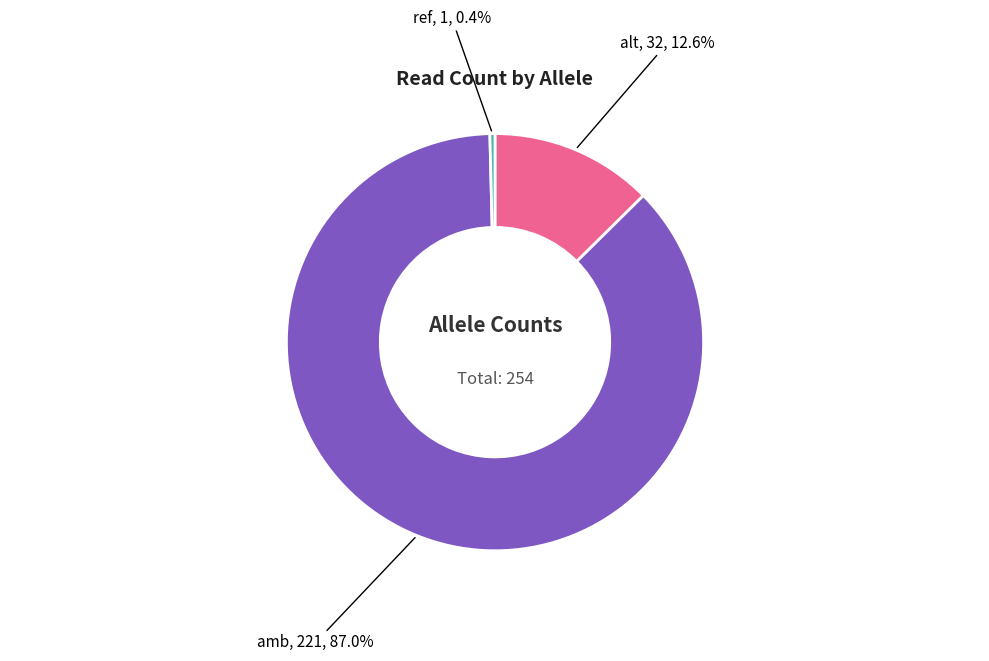

Does any single category account for the majority?

Yes